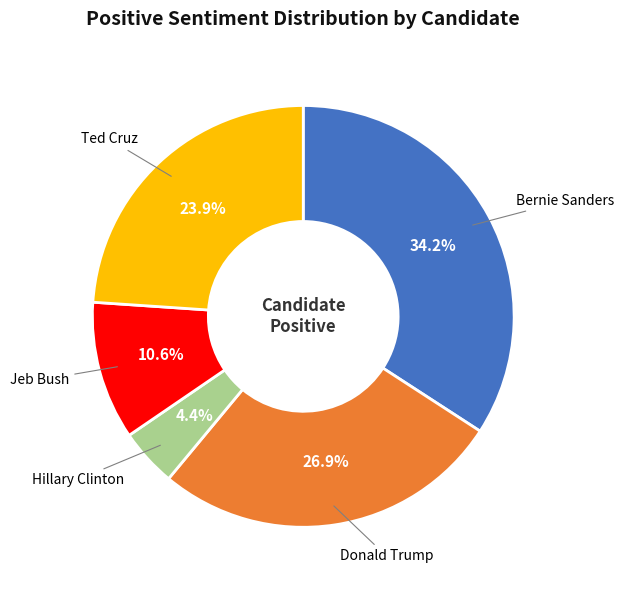

How many slices are in this pie chart?

5